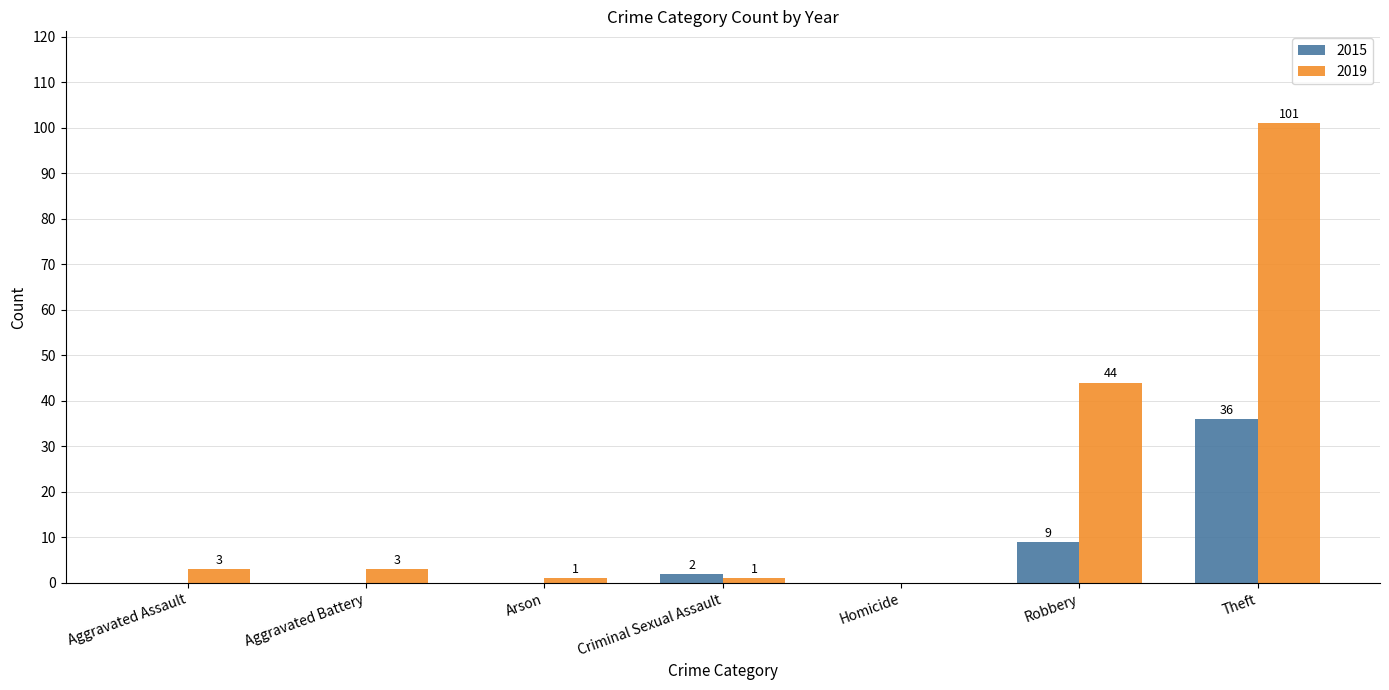

Between Arson and Criminal Sexual Assault, which series saw the biggest shift?

2015